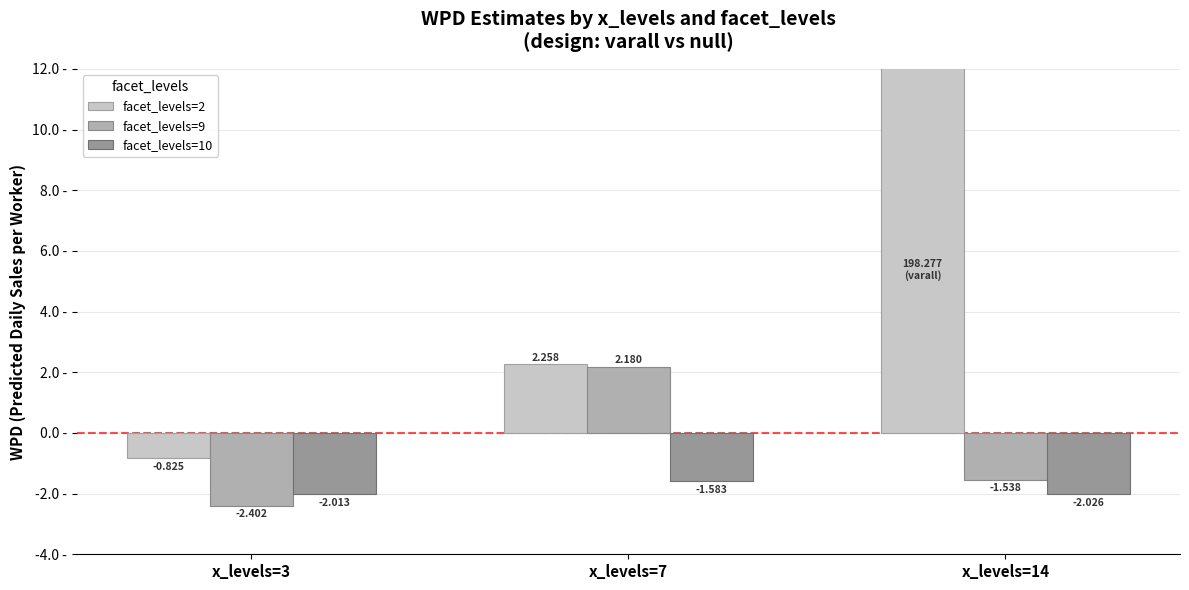

Which has a higher value, x_levels=7 or x_levels=14?

x_levels=14